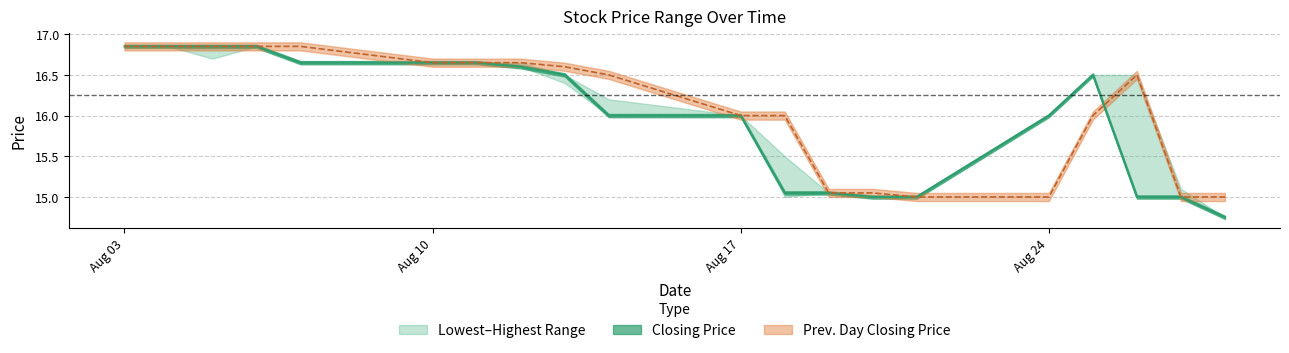

Is the value of Previous Day Closing Price at 20200812 greater than the value of Lowest Price of the Day at 20200818?

Yes